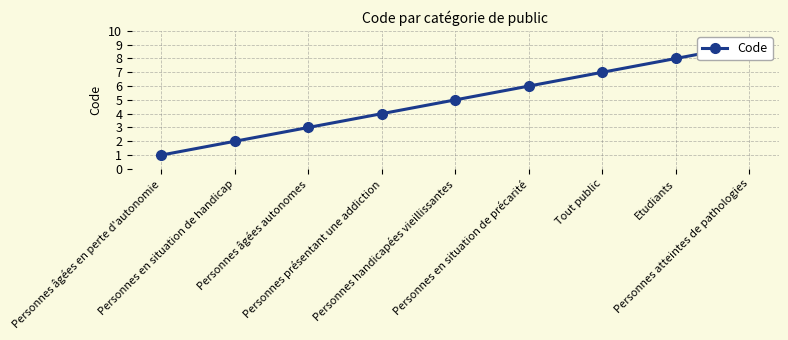

True or false: the data shows 3 at Personnes âgées autonomes.

True